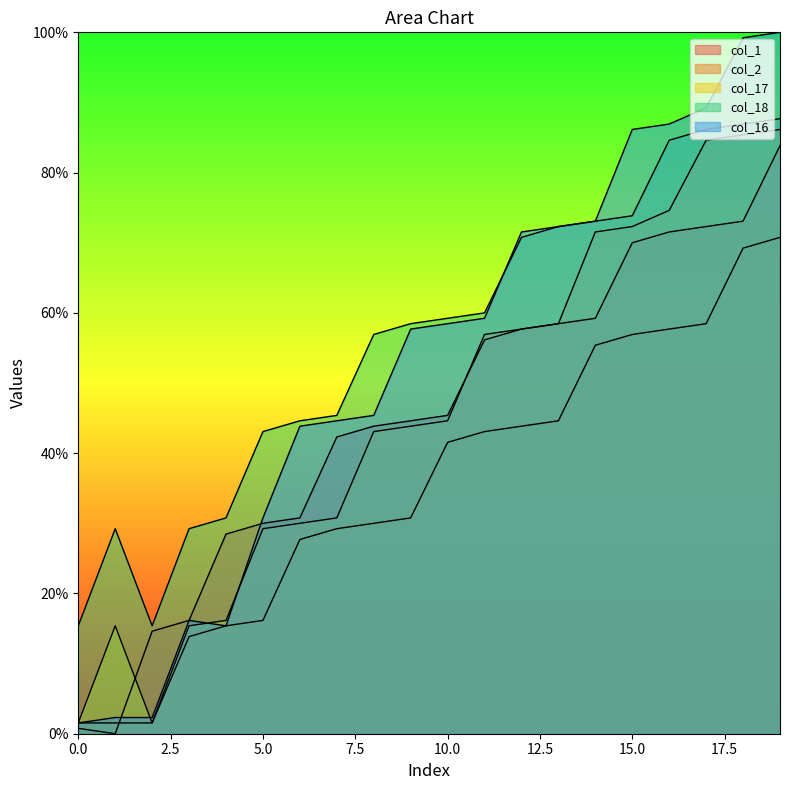

Where does the col_17 series first go above 44?

10